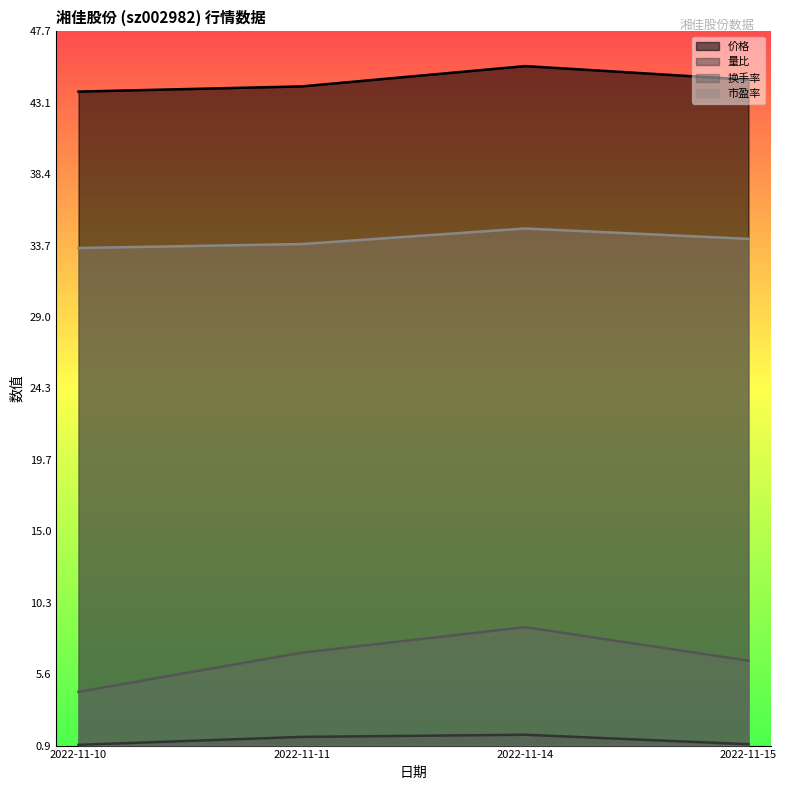

Rank the series at 2022-11-14 from lowest to highest value.

量比, 换手率, 市盈率, 价格